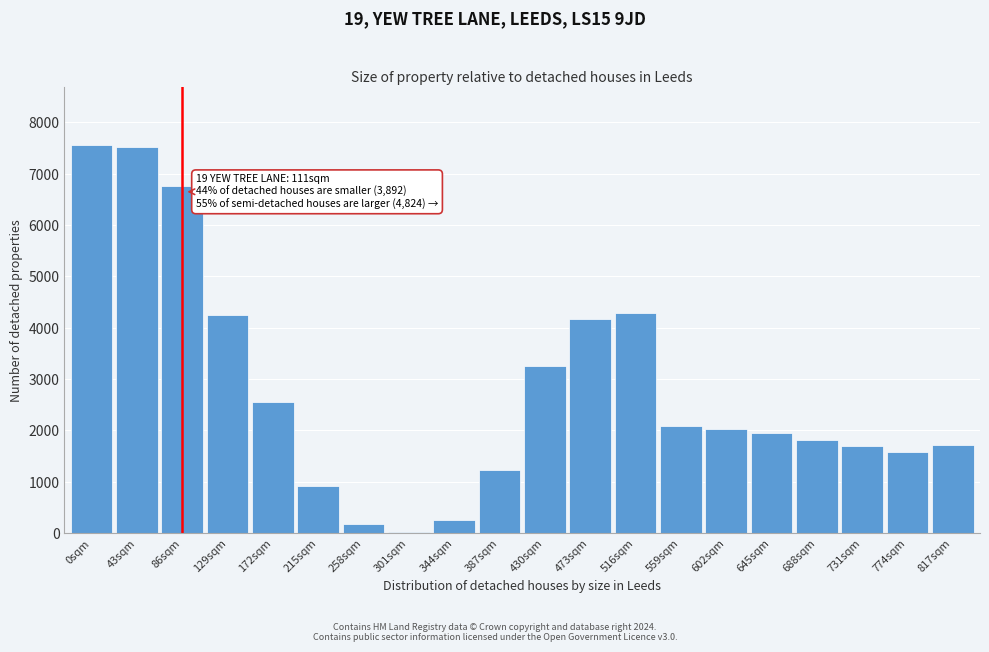

What is the sum of the values at 387sqm and 172sqm?

3781.8